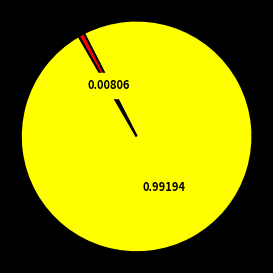

Count the number of slices in the pie.

2